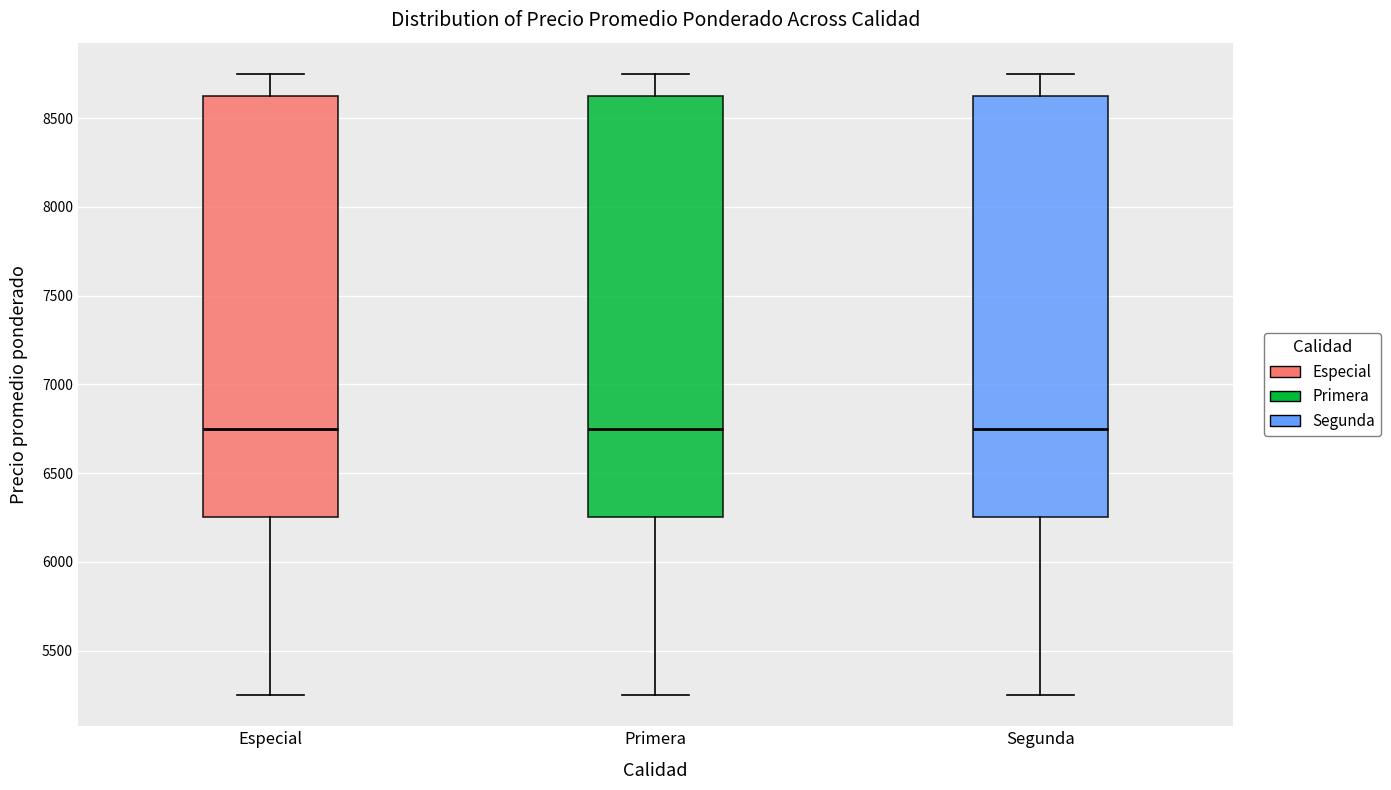

Reading left to right, read every box against the y-axis: the position of its median line, the range the box covers, and the ends of its whiskers. The values are not printed on the chart, so give them approximately, as read against the axis.

Especial: median 6750, box 6250 to 8650, whiskers 5250 to 8750
Primera: median 6750, box 6250 to 8650, whiskers 5250 to 8750
Segunda: median 6750, box 6250 to 8650, whiskers 5250 to 8750